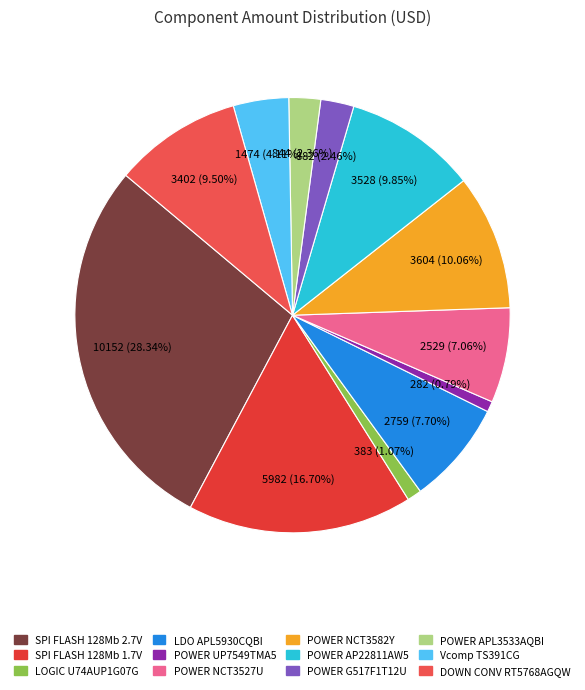

Which category has the biggest portion of the pie?

SPI FLASH 128Mb 2.7V